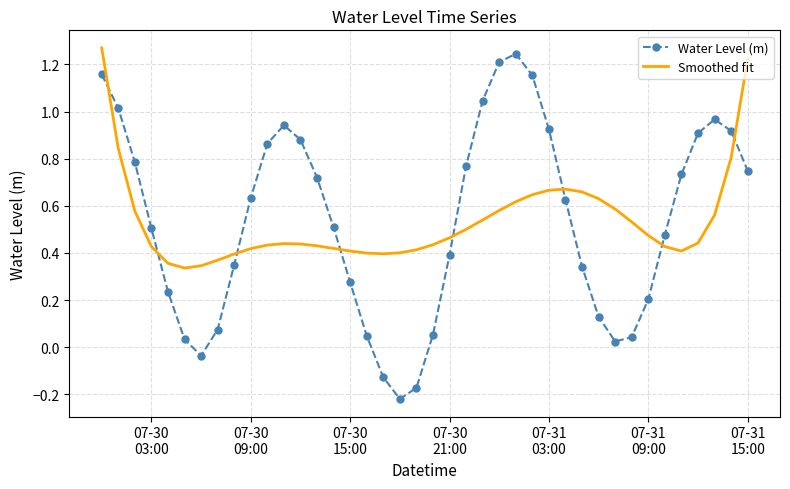

How many intersections are there between Water Level (m) and Smoothed fit?

8